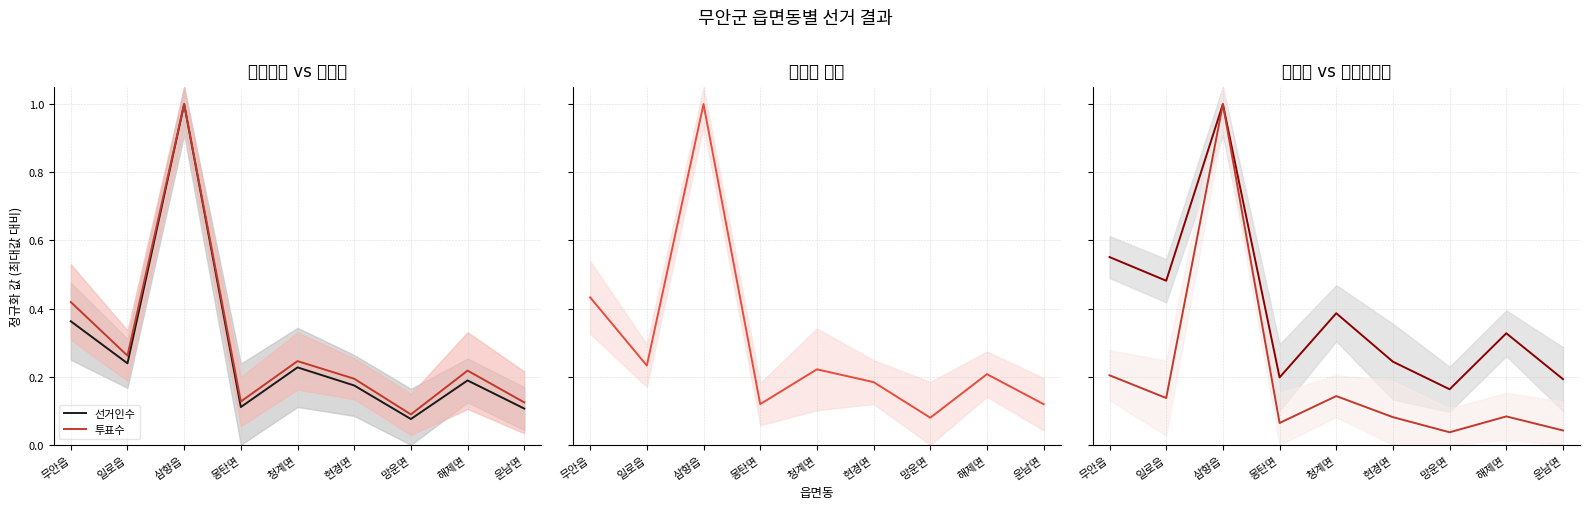

Which series has the largest total across all categories?

민주평화당